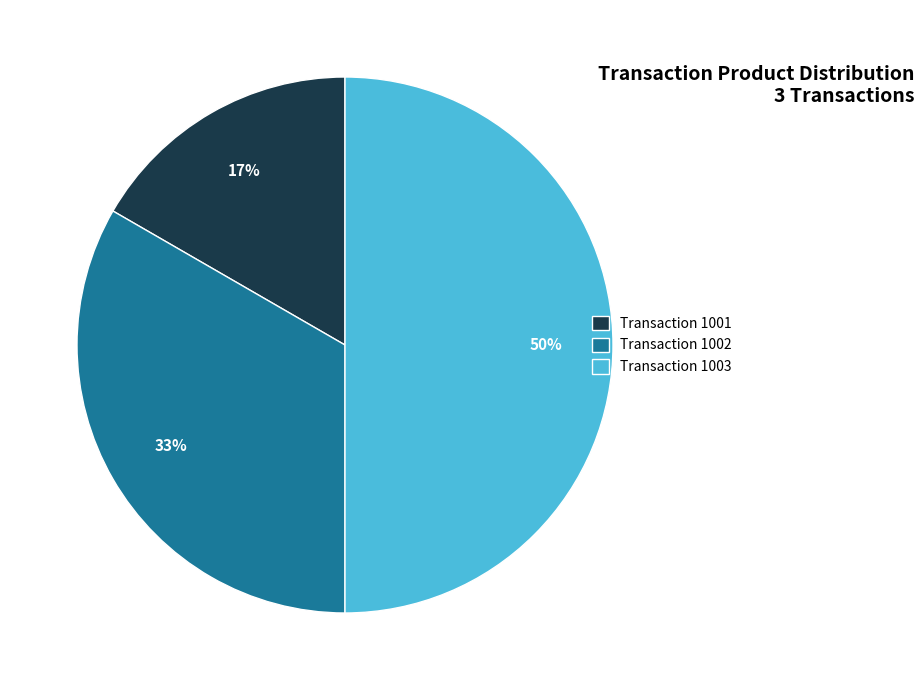

What percentage is the Transaction 1003 slice, to the nearest percent?

50%